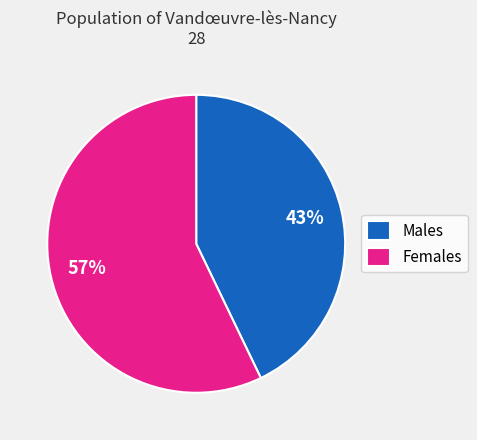

Rank the categories by value from lowest to highest.

Males, Females